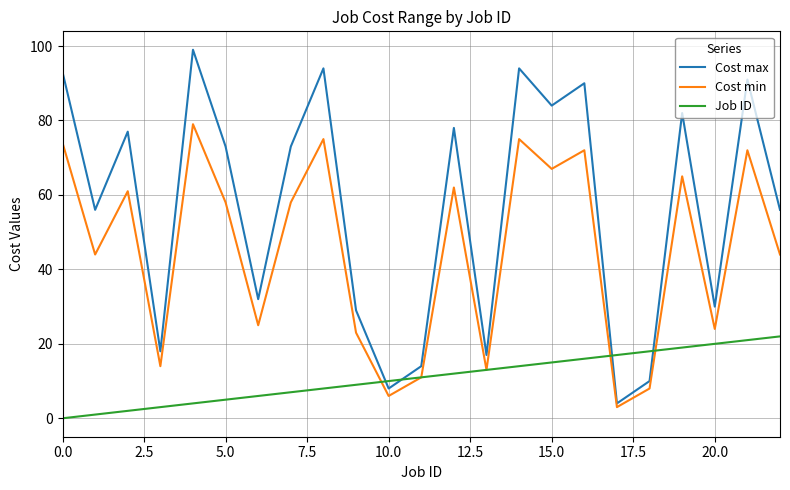

Rank the series by their maximum value, from lowest to highest.

Job ID, Cost min, Cost max